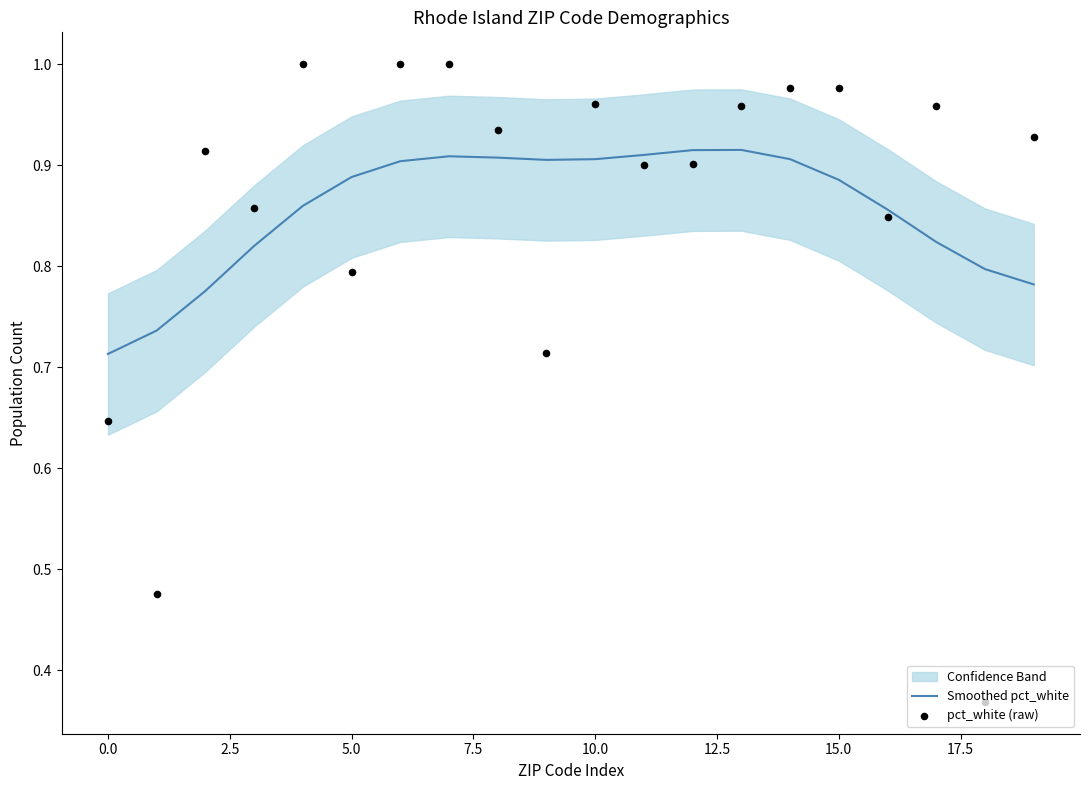

What is the total value across all series at 16?

1.7